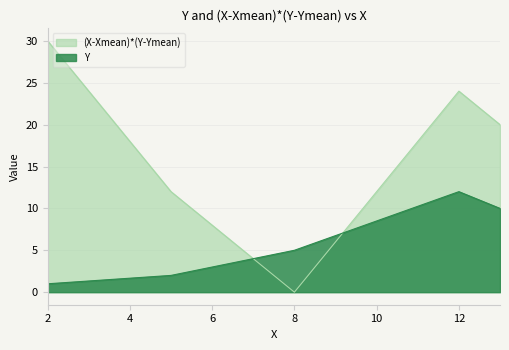

How many series are shown in this chart?

2